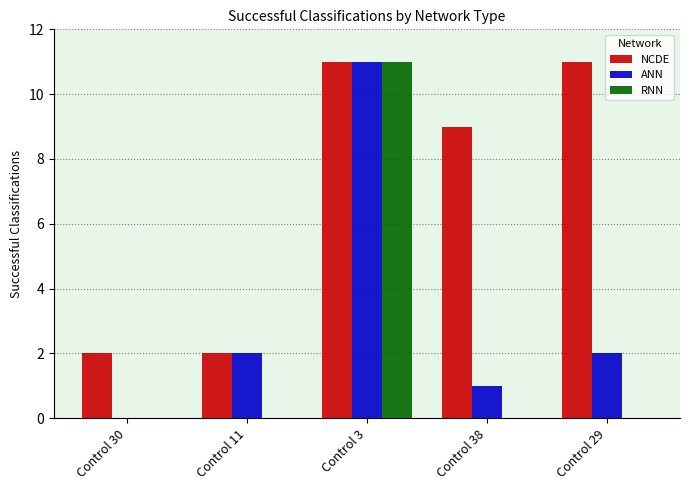

How many series are shown in this chart?

3